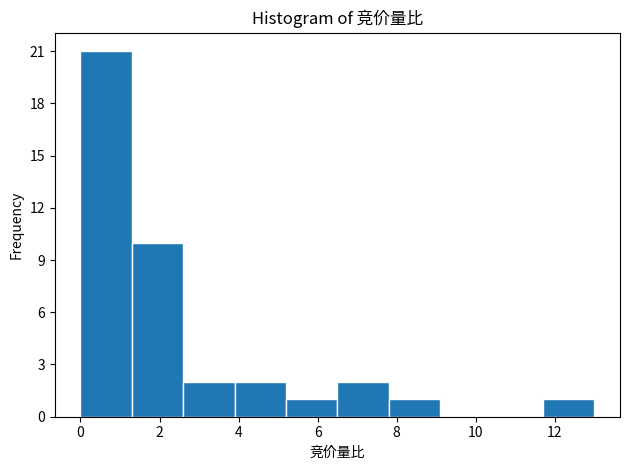

Reading left to right, list every bar in this chart as the range it spans on the x-axis followed by its height. Neither the bar edges nor the heights are printed on the chart, so give them approximately, as read against the axes.

0.0 to 1.3: 21
1.3 to 2.6: 10
2.6 to 3.9: 2
3.9 to 5.2: 2
5.2 to 6.5: 1
6.5 to 7.8: 2
7.8 to 9.1: 1
9.1 to 10.4: 0
10.4 to 11.7: 0
11.7 to 13.0: 1